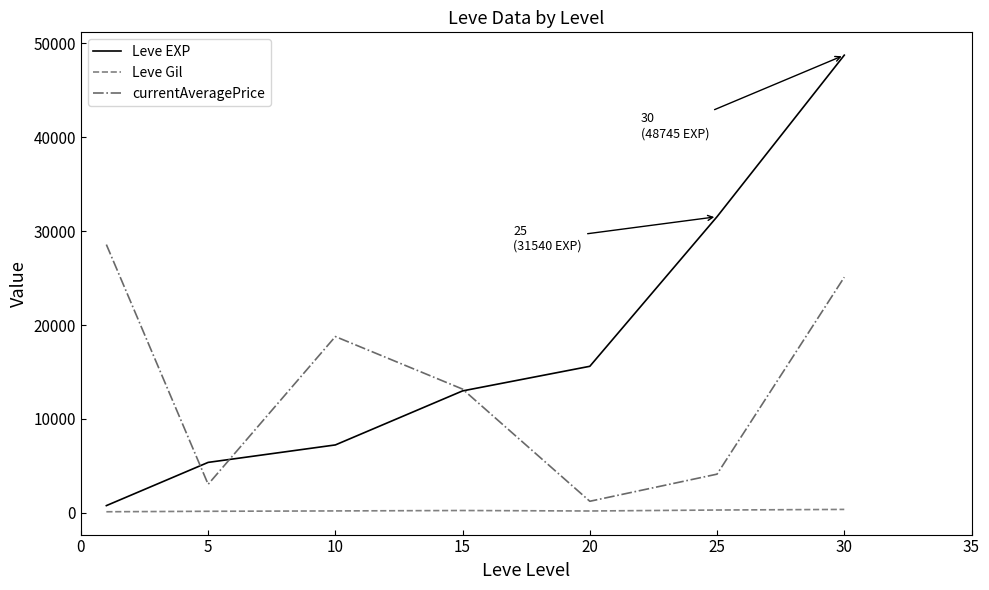

What is the maximum value shown in the chart?

48745